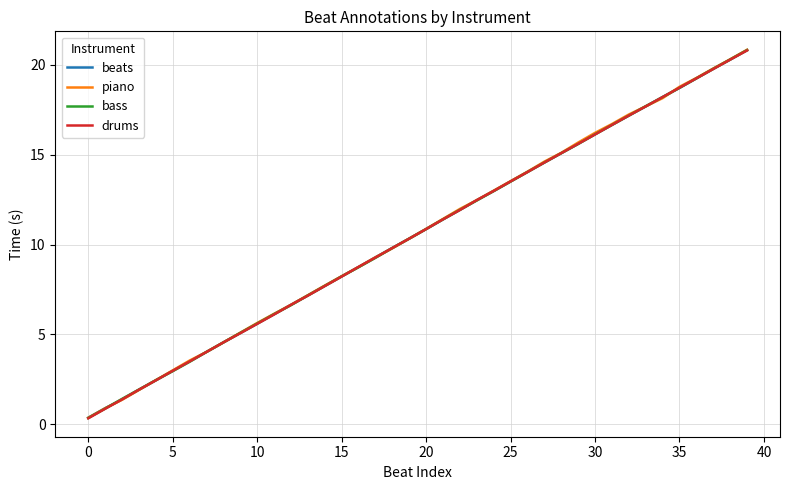

What is the value of the 36th point from the left?

18.7